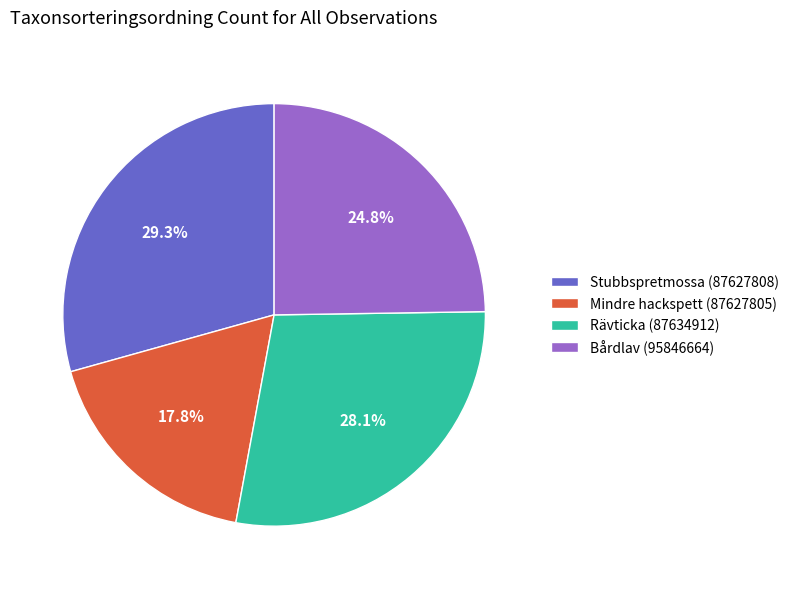

True or false: Mindre hackspett (87627805) accounts for 18% of the total.

True